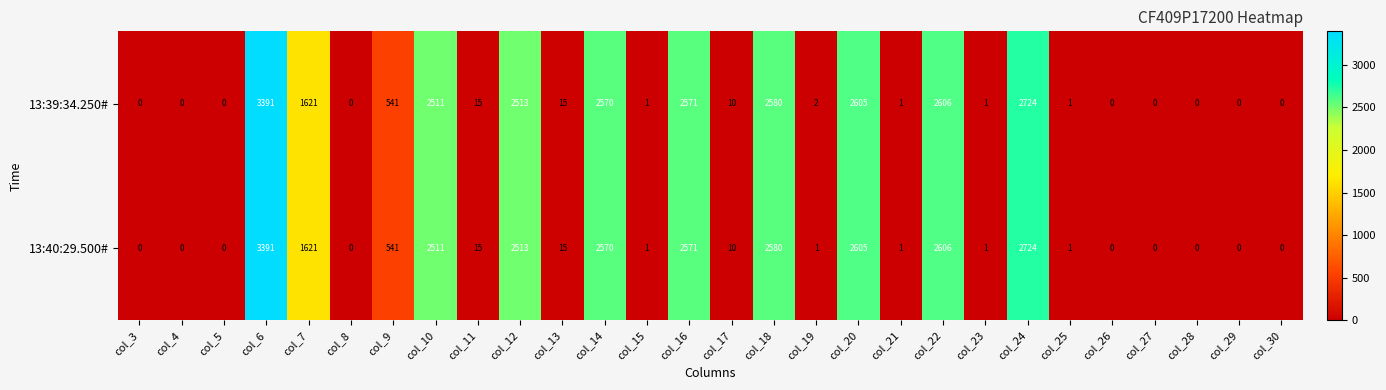

The value of 13:39:34.250# at col_25 is 1. True or false?

True